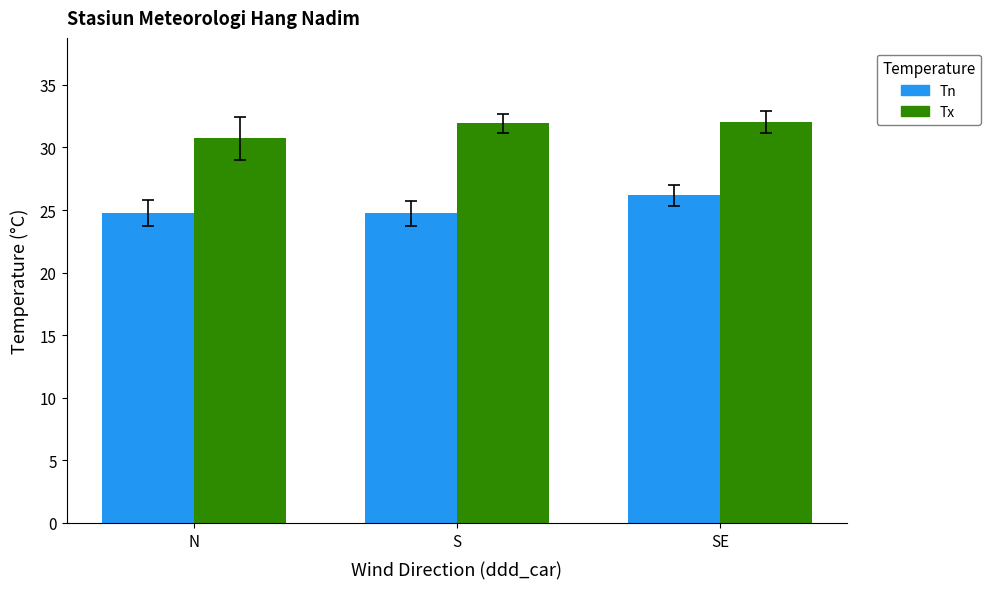

How many categories are shown in the chart?

3